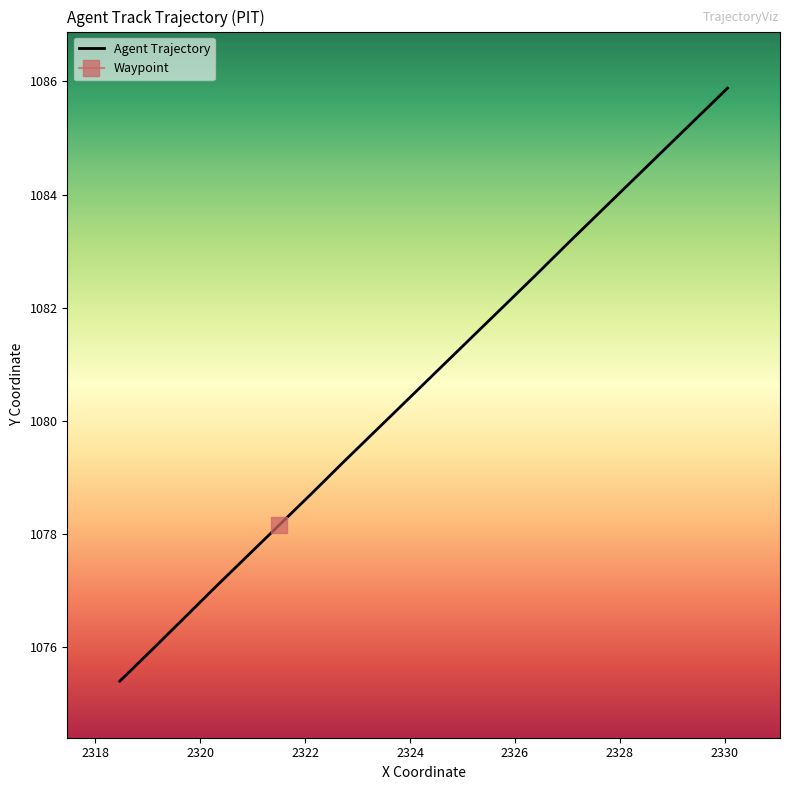

What is the minimum value for Agent Trajectory?

1075.4